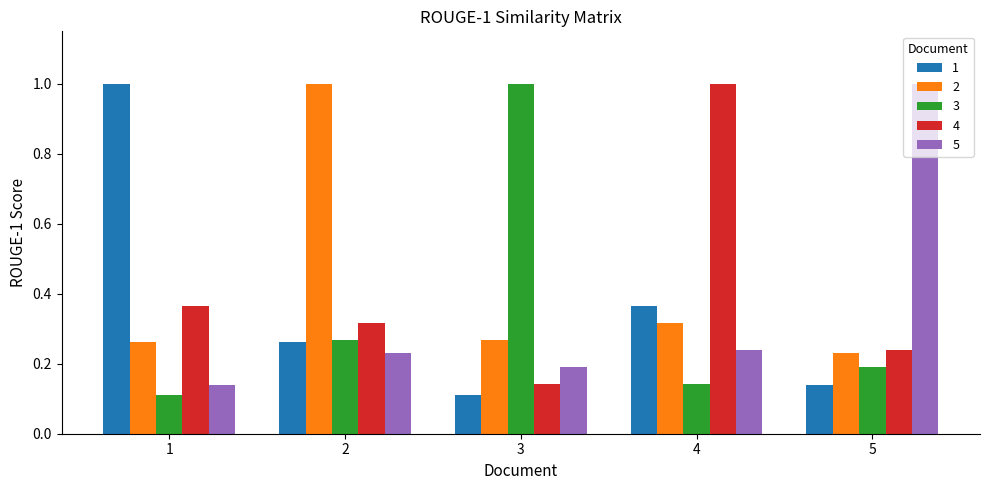

What is the spread (max minus min) of values at 5?

0.9